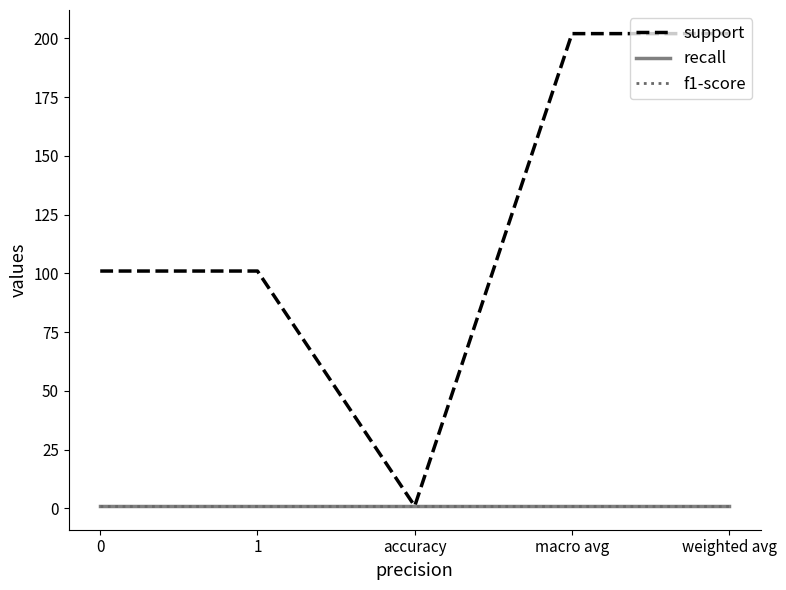

True or false: f1-score and recall intersect in this chart.

False